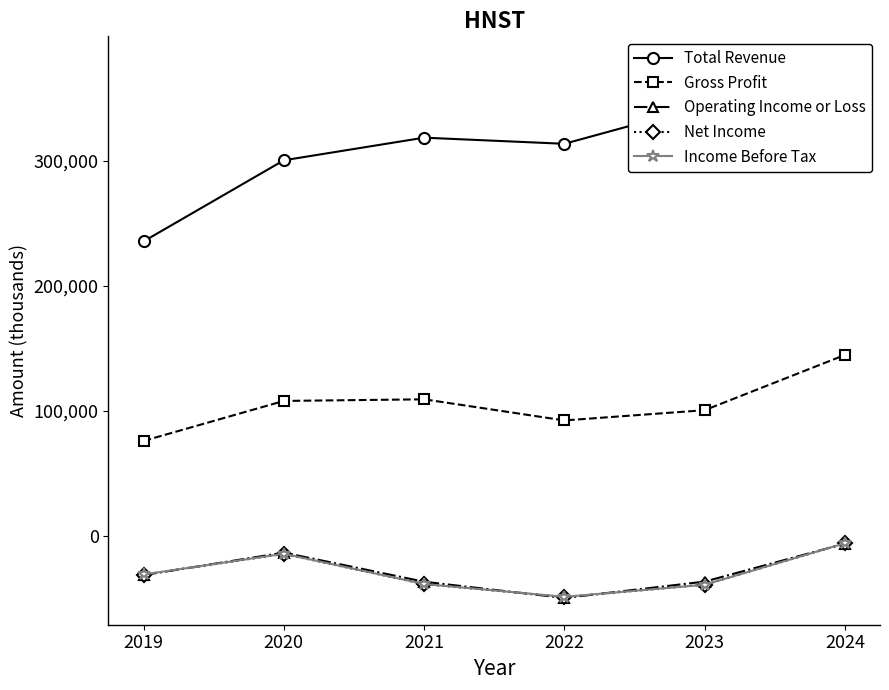

Rank the categories by Total Revenue value from highest to lowest.

2024, 2023, 2021, 2022, 2020, 2019